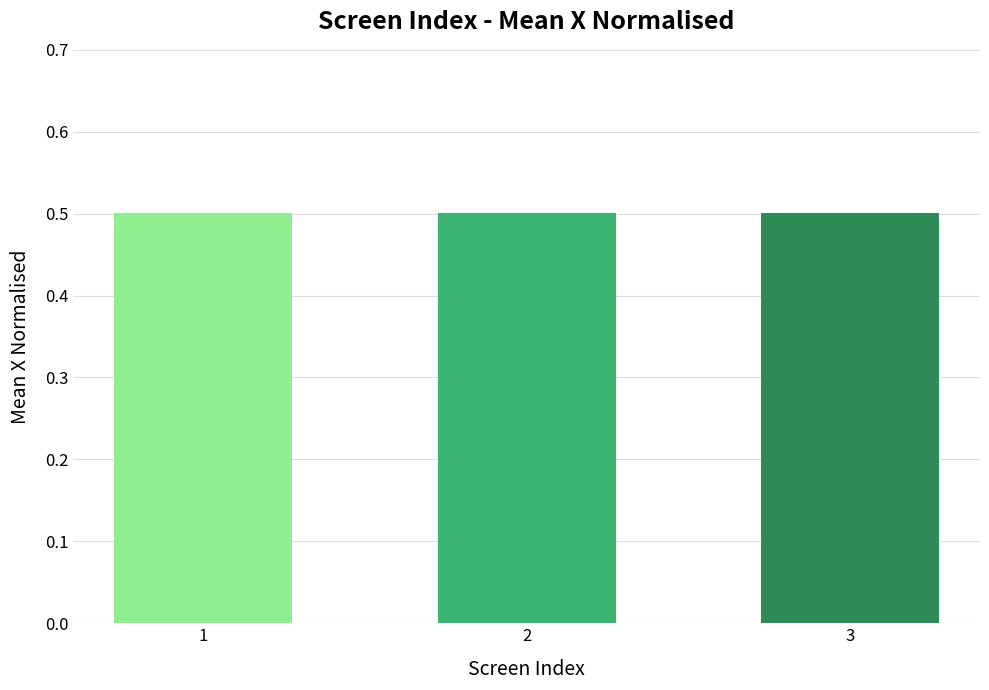

True or false: the data shows 0.7 at 3.

False